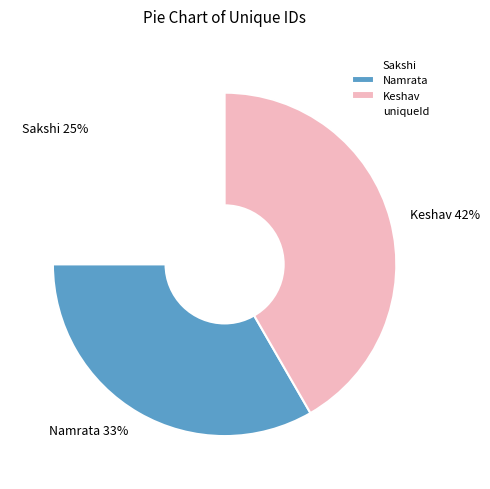

What percentage is the Namrata slice, to the nearest percent?

33%